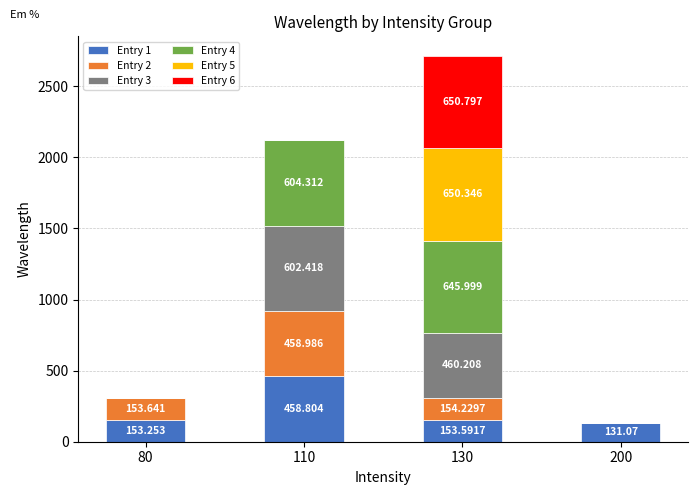

The value of Entry 6 at 130 is 1055.3. True or false?

False